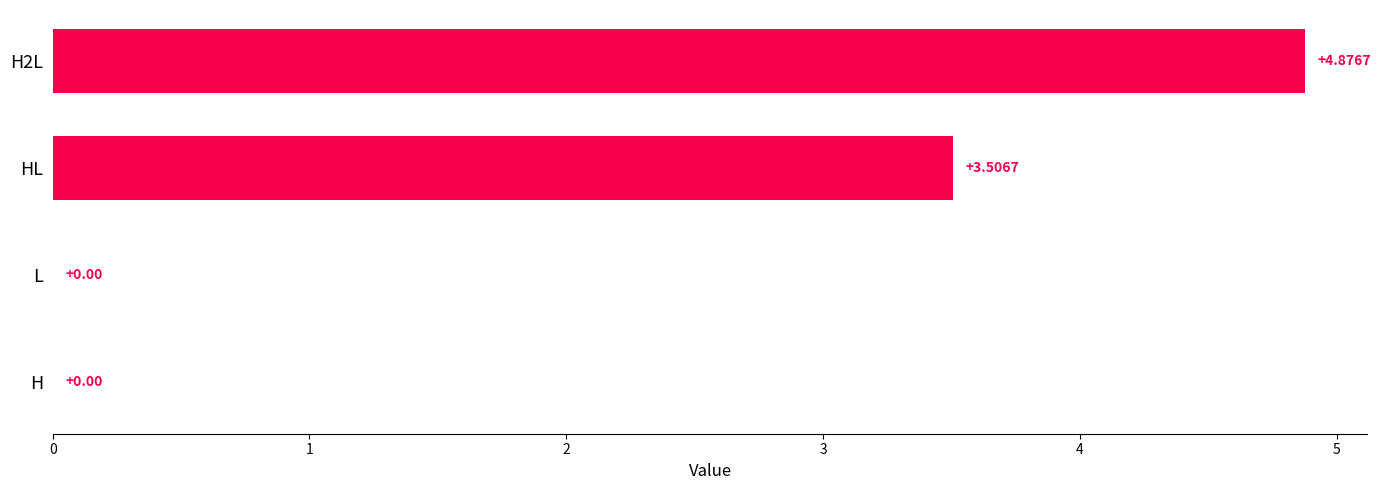

Between H2L and L, which is larger?

H2L